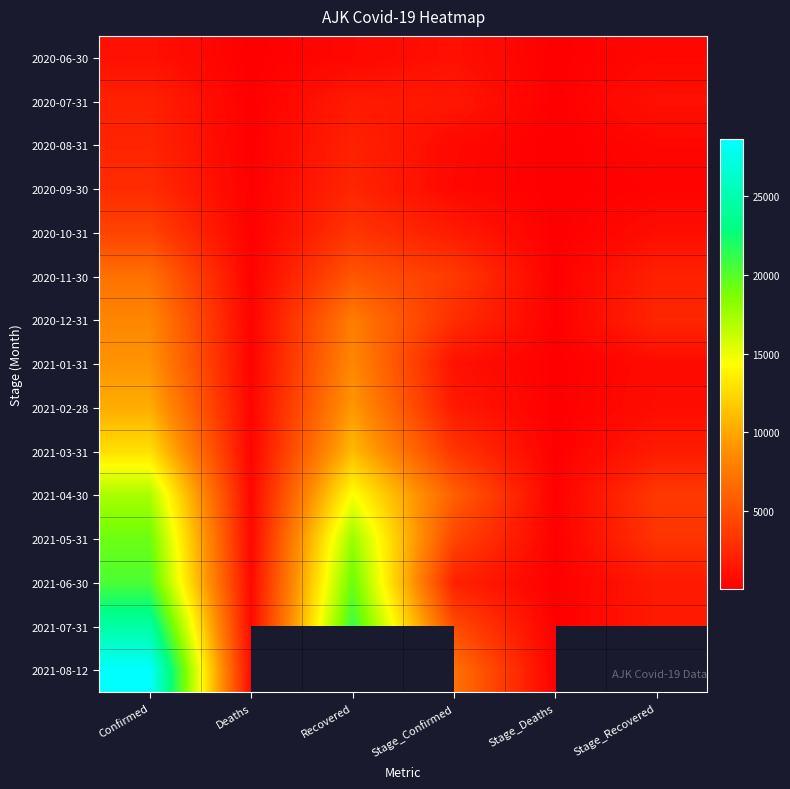

What is the minimum value shown in the chart?

8.0